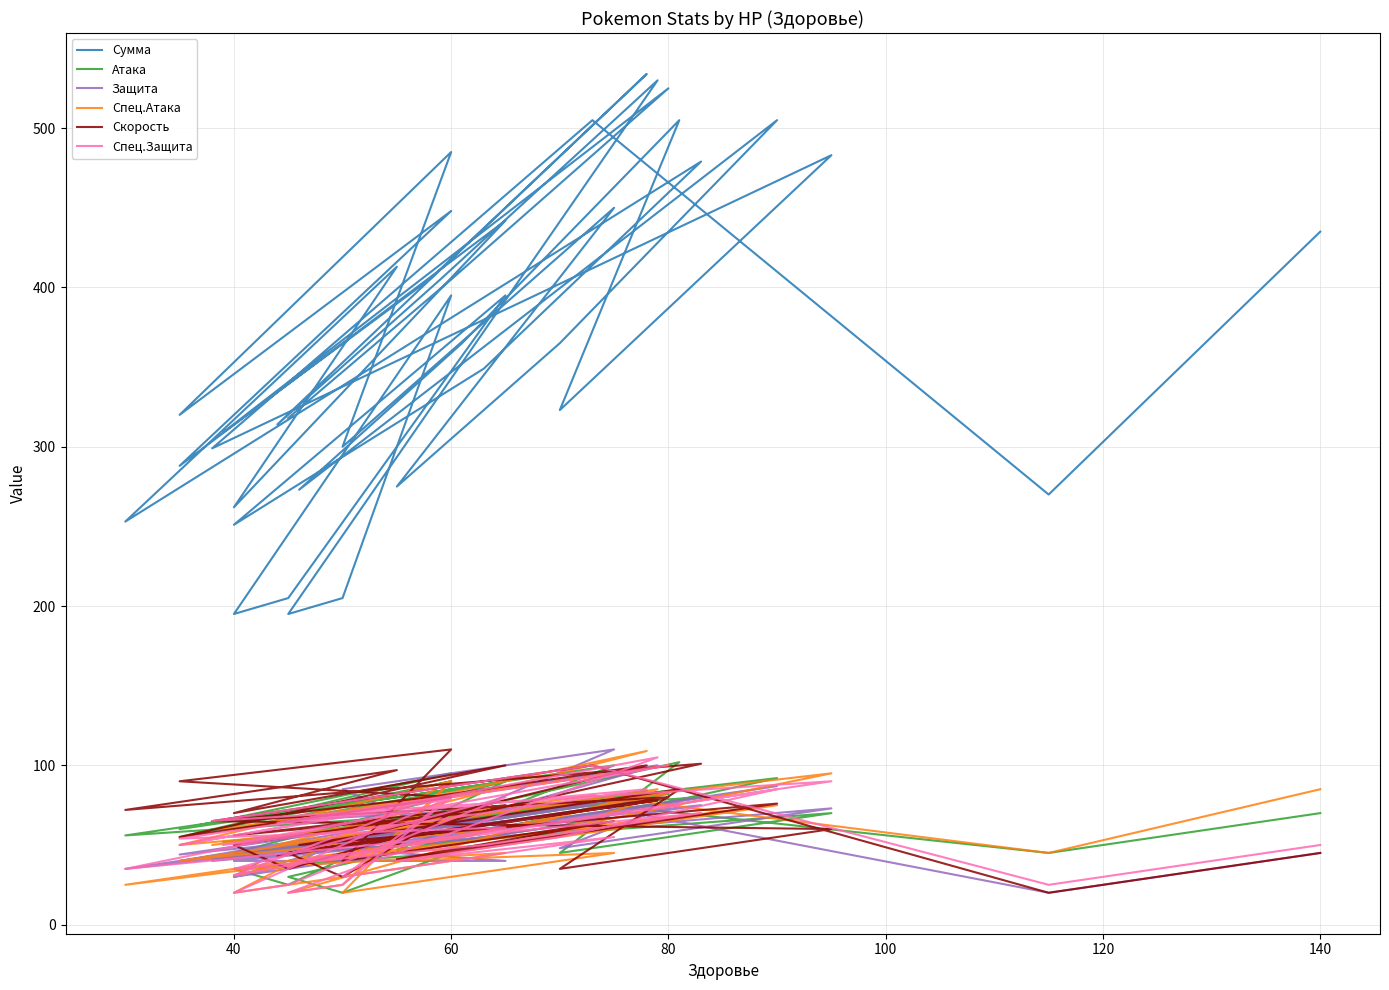

What are all the series names shown in the legend?

Сумма, Атака, Защита, Спец.Атака, Скорость, Спец.Защита